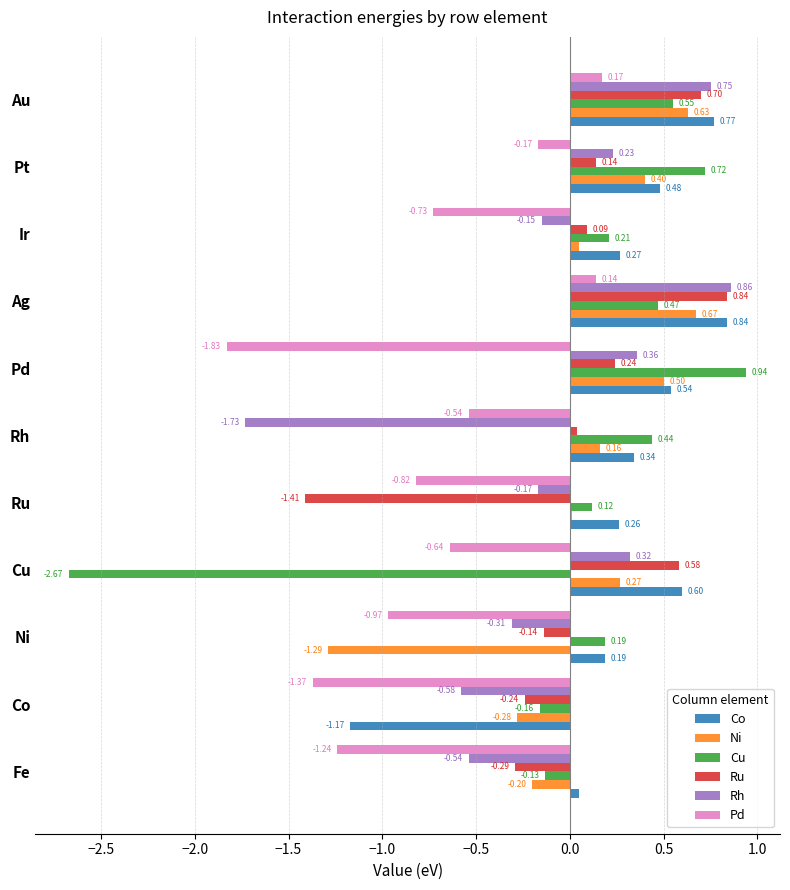

Between Co and Ir, which series saw the biggest shift?

Co